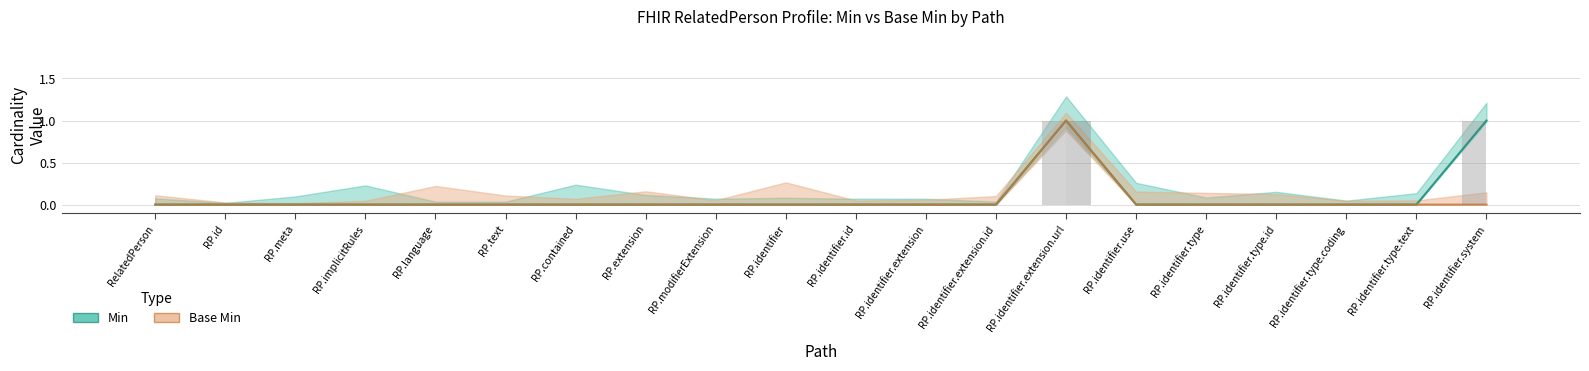

What position from the left is RP.id?

2